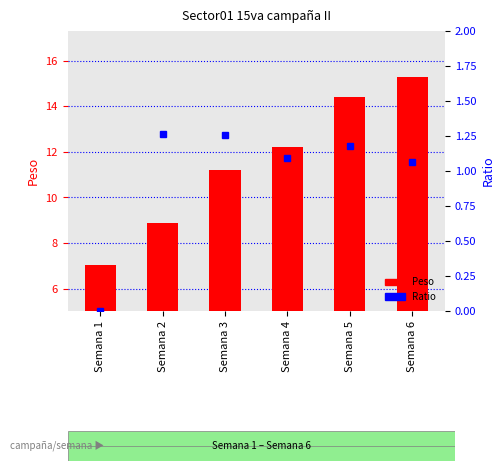

Count the number of categories in the chart.

6